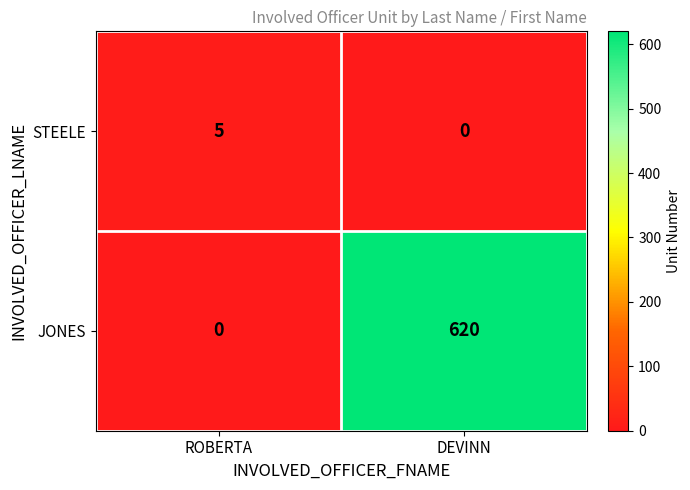

Rank the series at ROBERTA from lowest to highest value.

JONES, STEELE